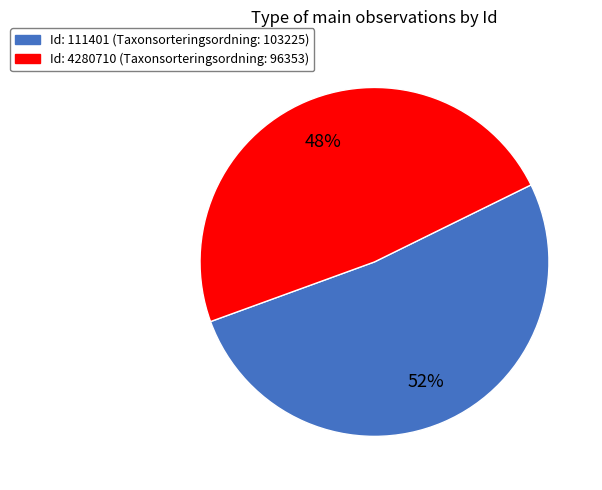

Is there a majority slice in this chart?

Yes